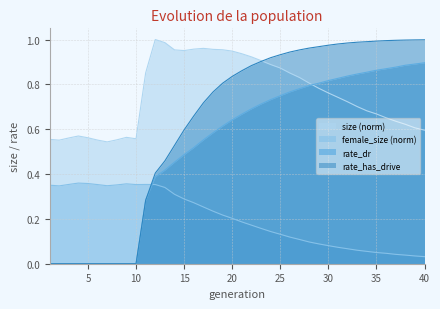

Is the value of size at 39 greater than the value of rate_has_drive at 2?

Yes